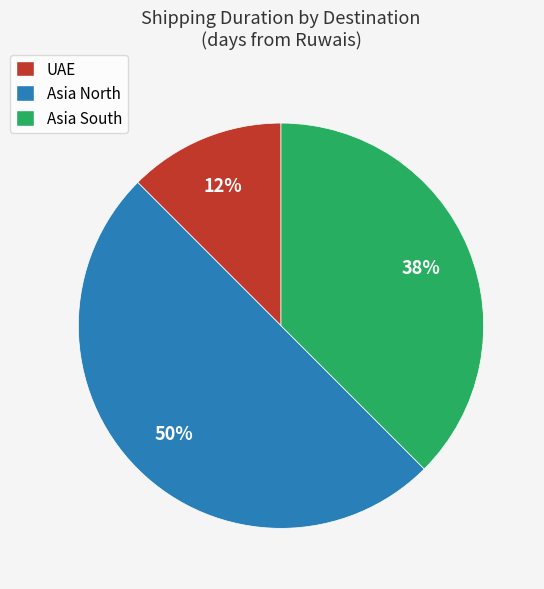

To the nearest percent, what is the average slice percentage?

33%